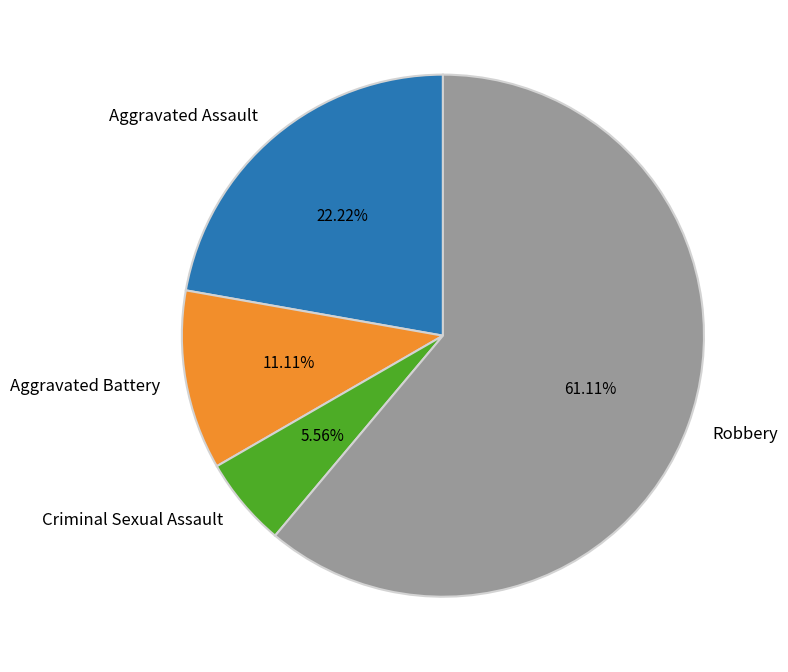

Rank the categories by value from highest to lowest.

Robbery, Aggravated Assault, Aggravated Battery, Criminal Sexual Assault